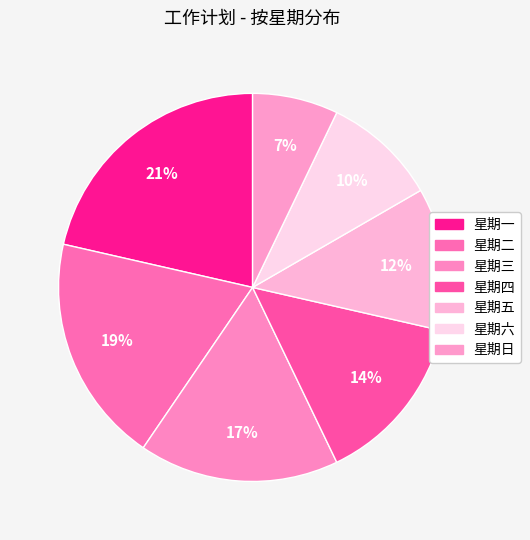

Count the number of slices in the pie.

7